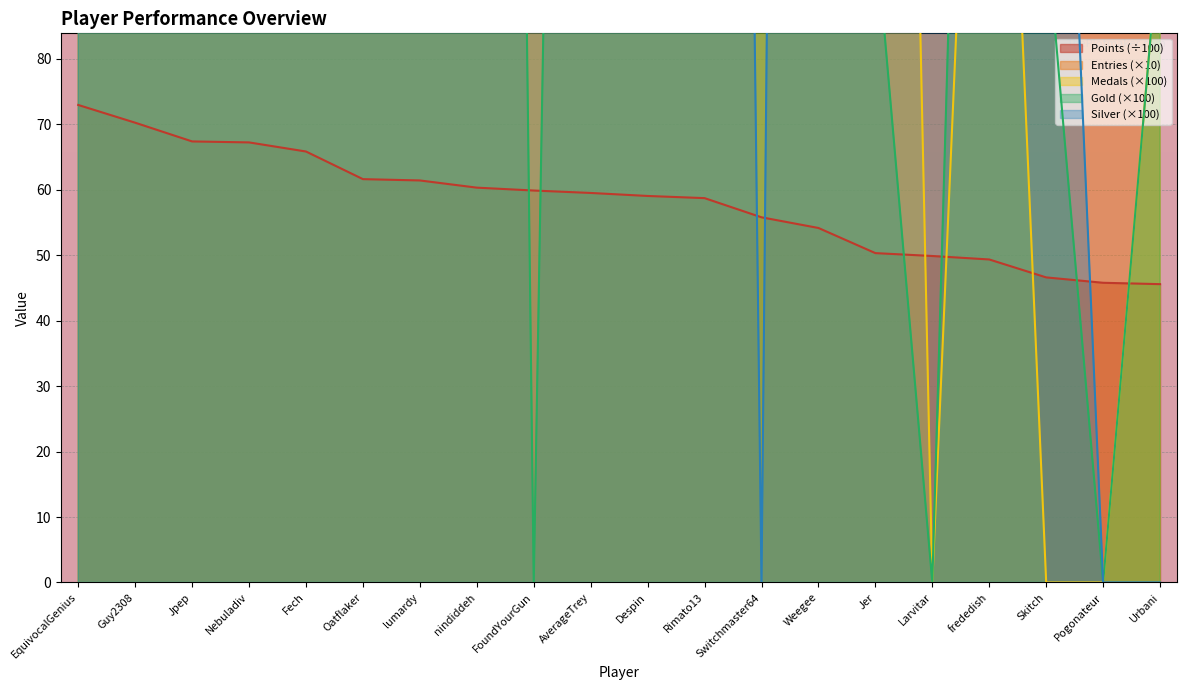

What is the difference between the maximum and minimum values in the Silver series?

1500.0